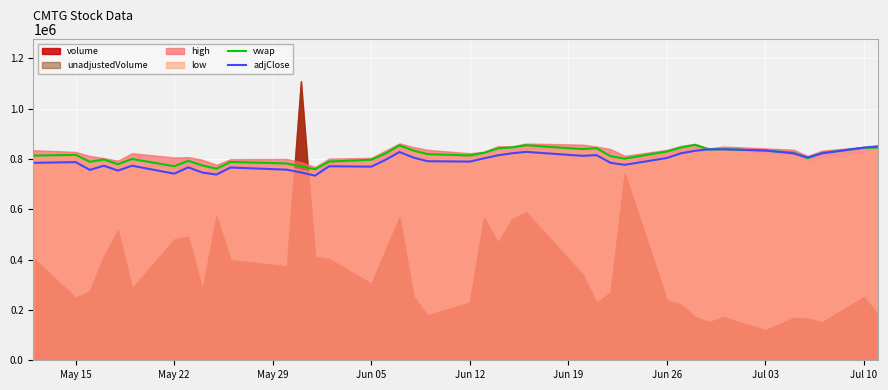

How many times do vwap and adjClose cross each other?

7